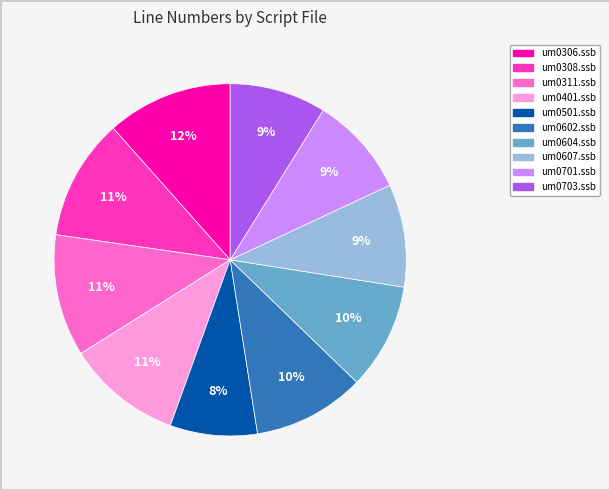

Combined, do um0306.ssb and um0602.ssb account for over 50%?

No